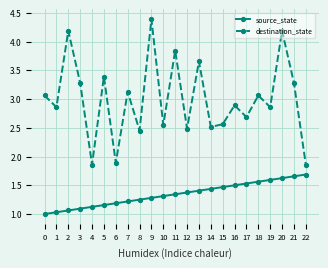

At how many categories does at least one series exceed 1?

23